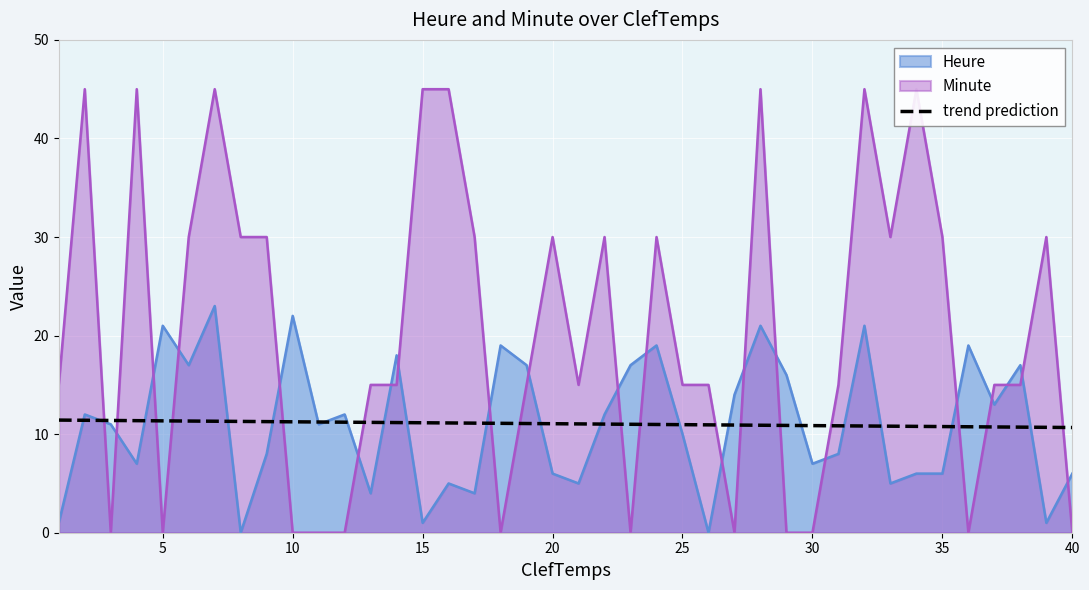

What is the greatest value displayed?

11.4